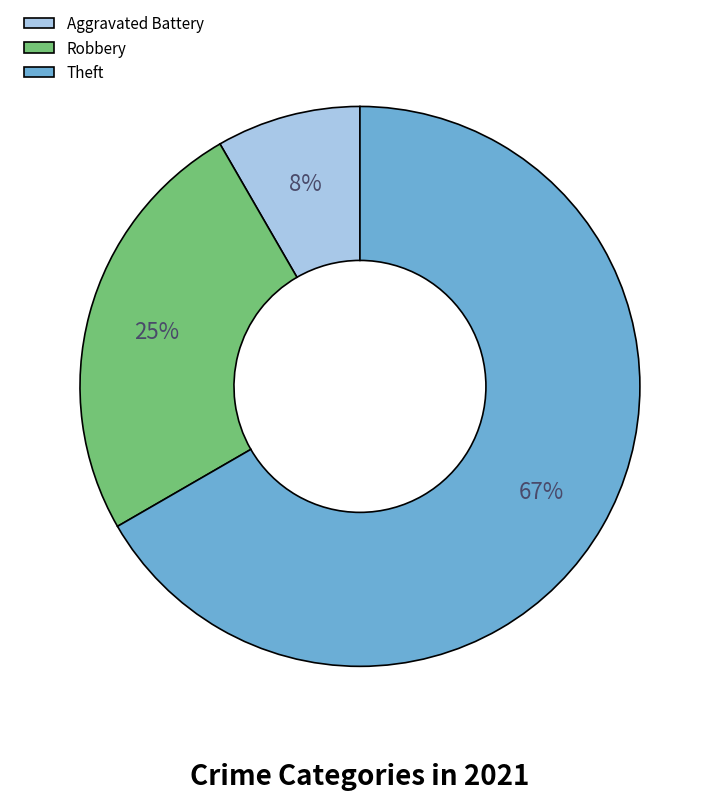

How many segments does this pie chart have?

3